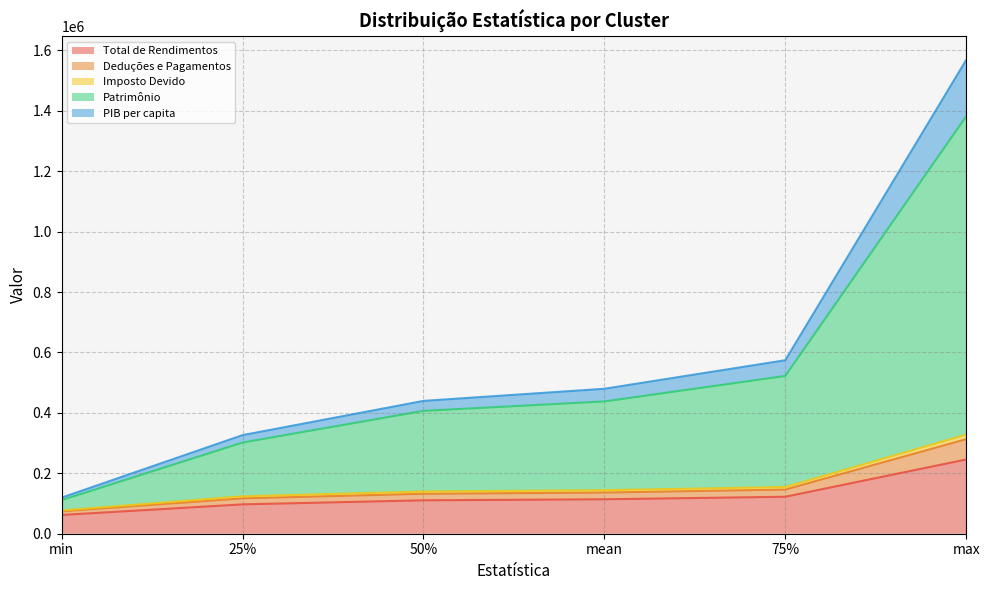

List the labels in order of Total de Rendimentos value, smallest first.

min, 25%, 50%, mean, 75%, max